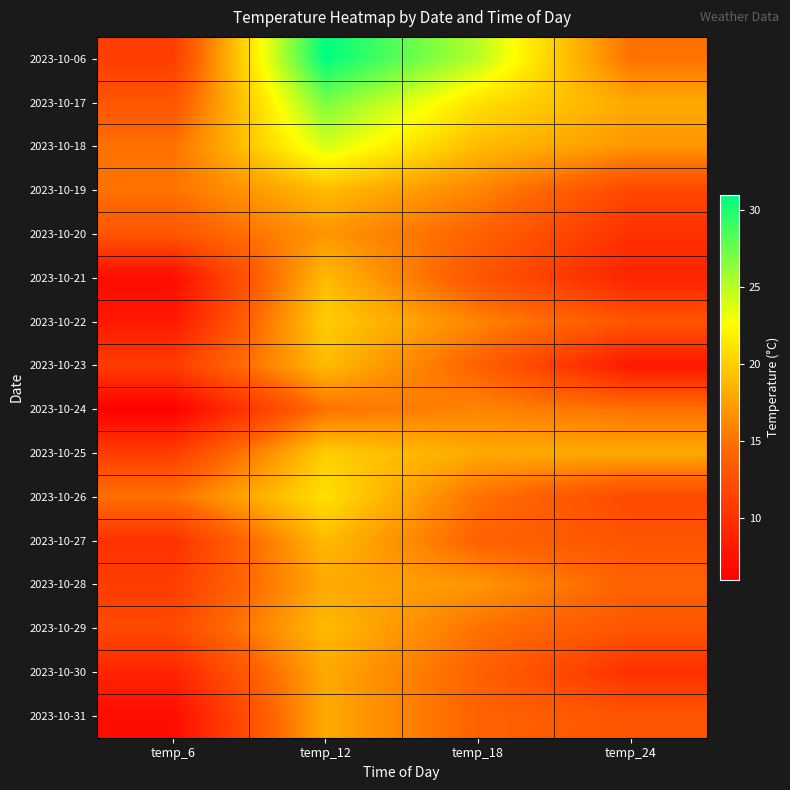

At which category is the sum across all series the highest?

temp_12